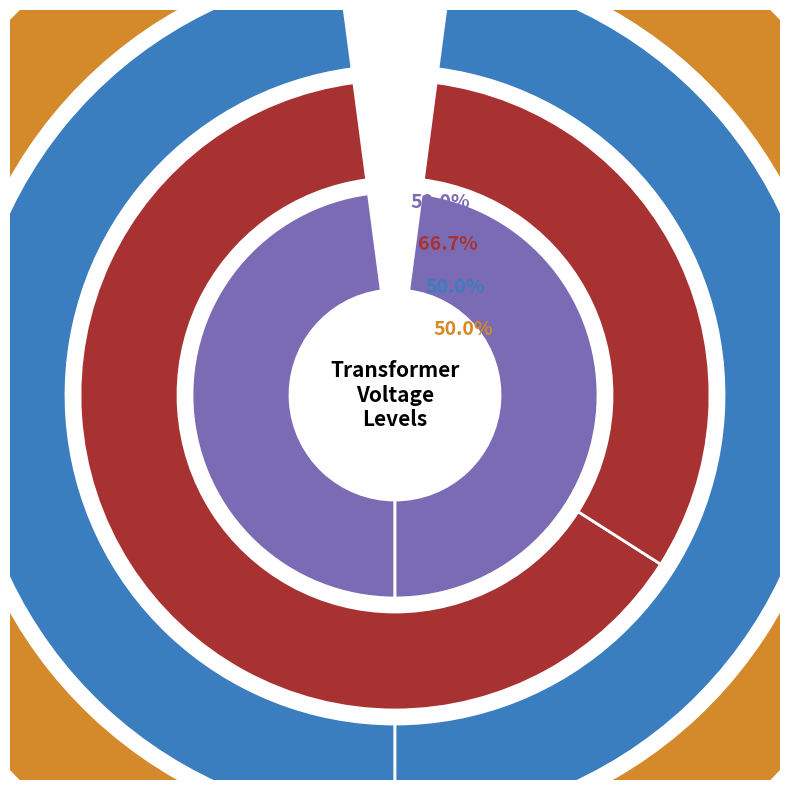

Which category has the biggest portion of the pie?

63/25/38 MVA 110/20/10 kV